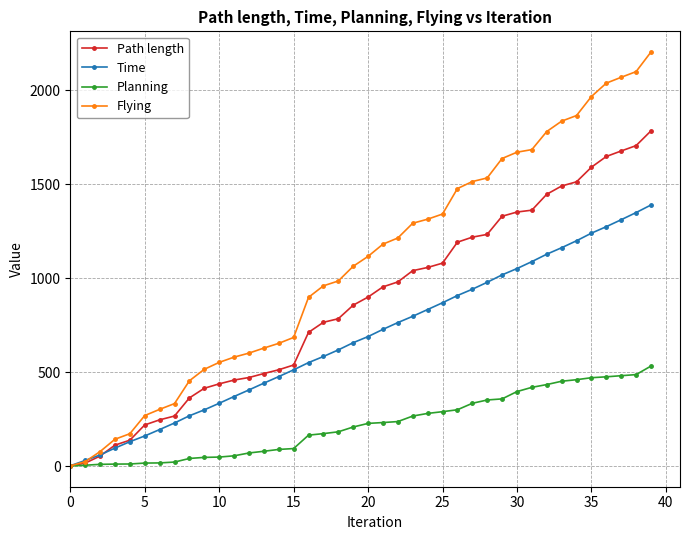

Which series has the widest spread of values?

Flying